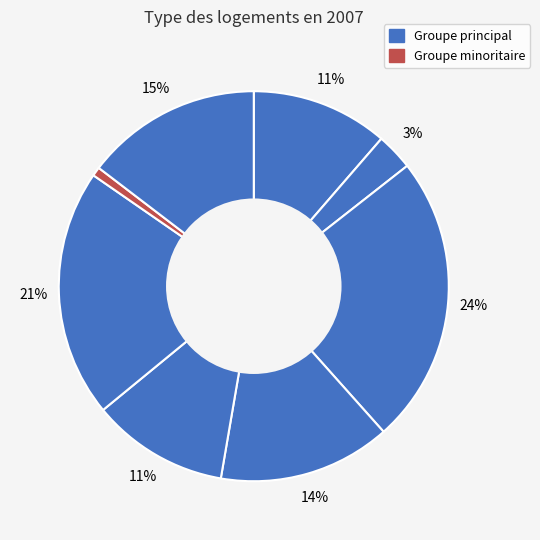

How many slices are in this pie chart?

8